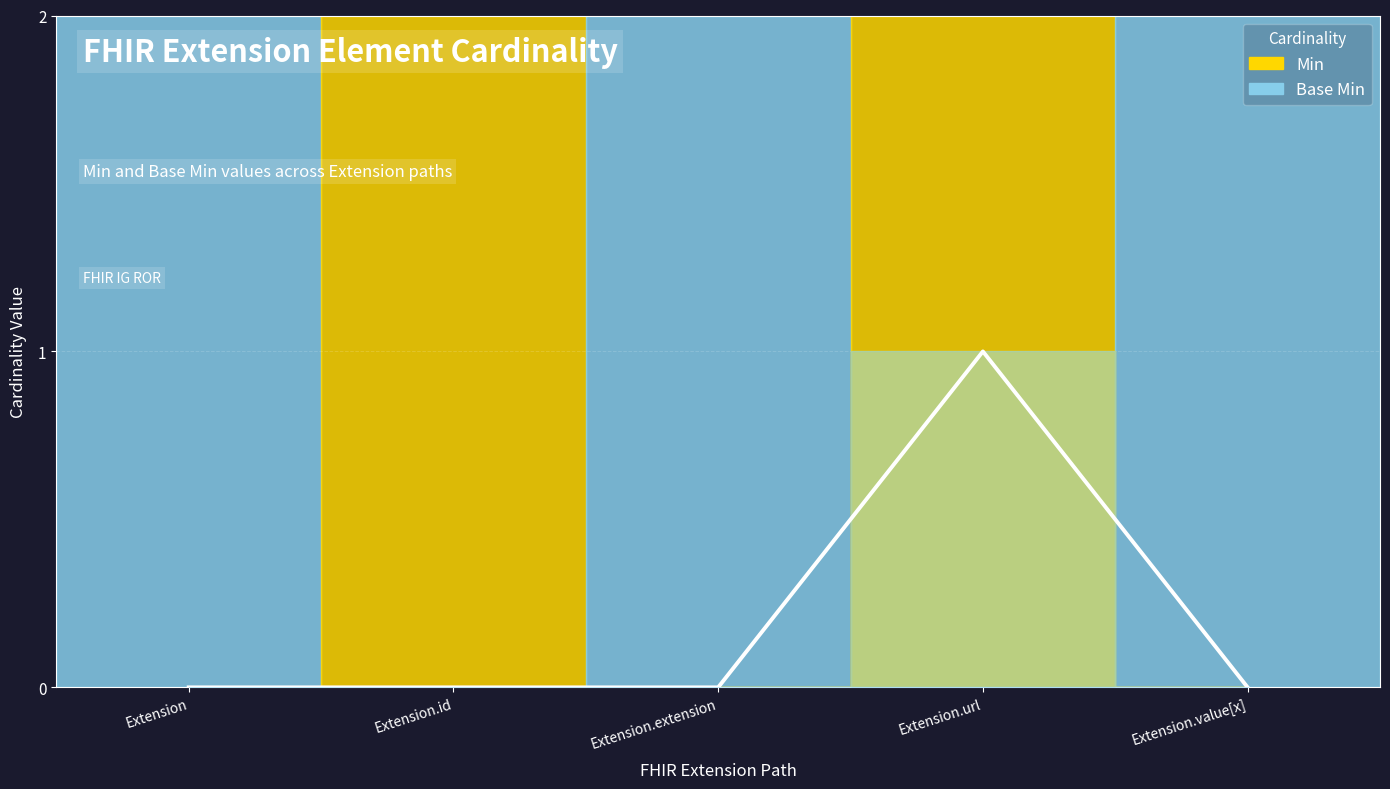

What is the sum of all Base Min (line) values?

1